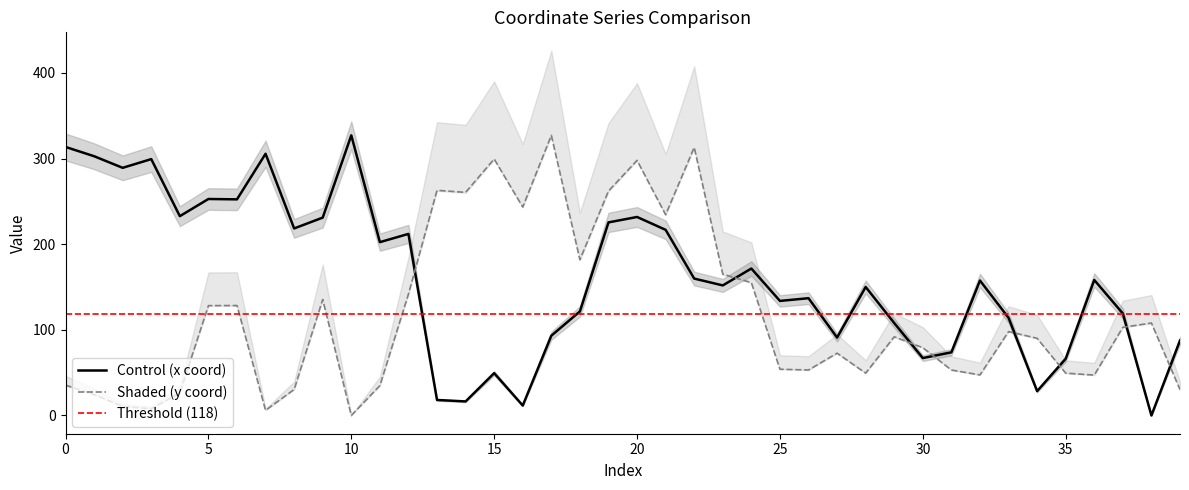

What is the value of the y point at the 26th from the left?

54.0